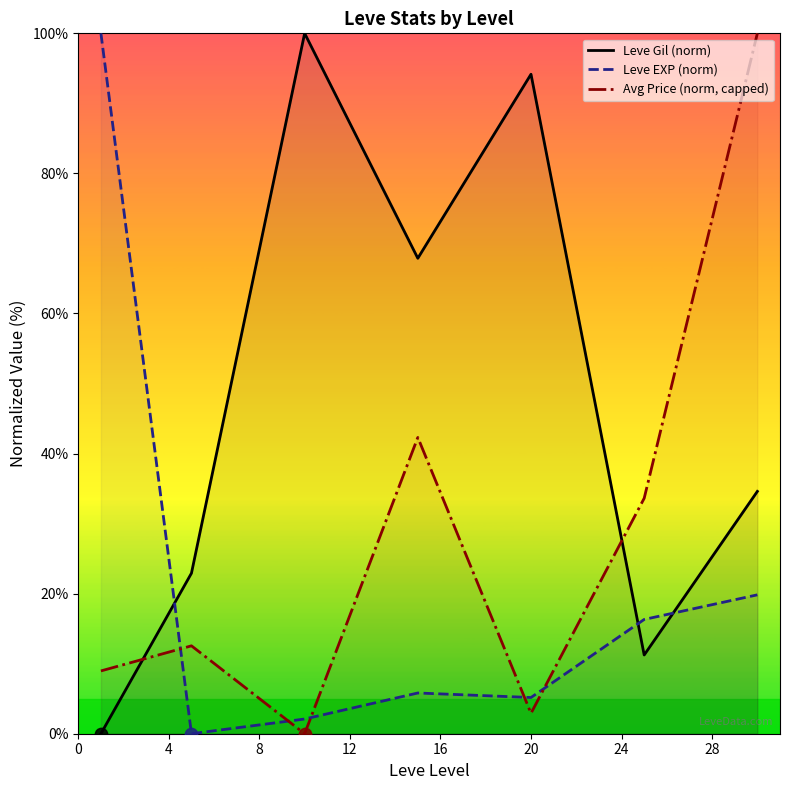

Rank the series by their average value, from highest to lowest.

Leve Gil (norm), Avg Price (norm, capped), Leve EXP (norm)